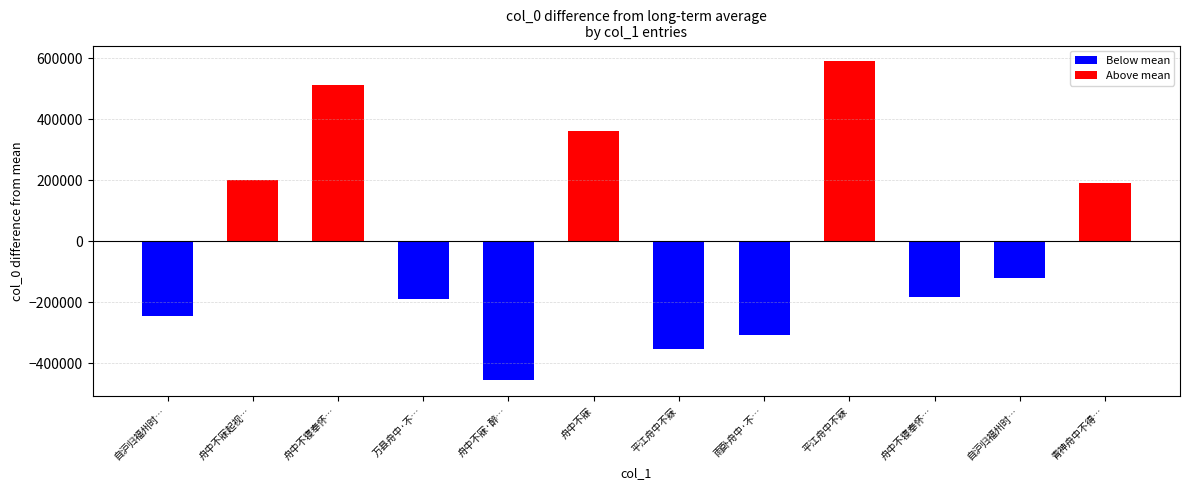

What is the difference between the maximum and second lowest values?

944702